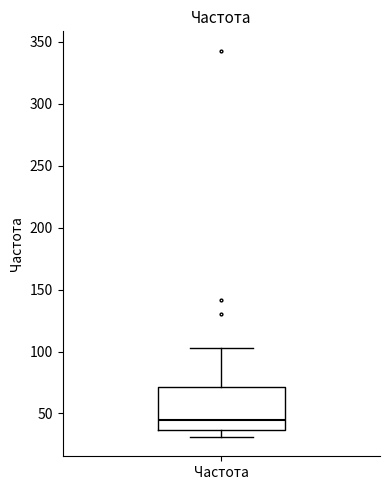

Transcribe this box plot: give where the median line is, the range the box spans, and where the two whiskers end, as read against the y-axis. The values are not printed on the chart, so give them approximately, as read against the axis.

median 45, box 35 to 70, whiskers 30 to 105